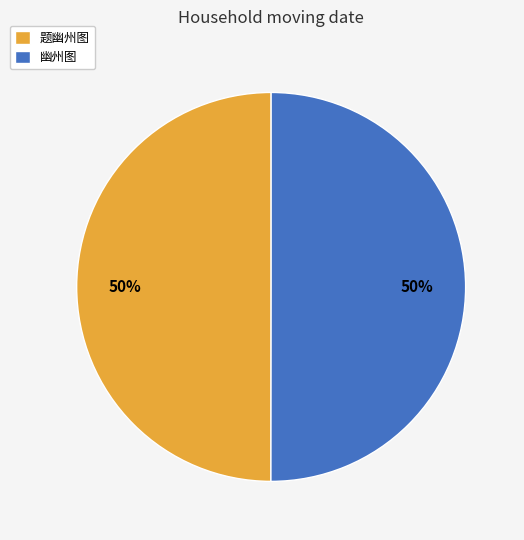

How many segments does this pie chart have?

2